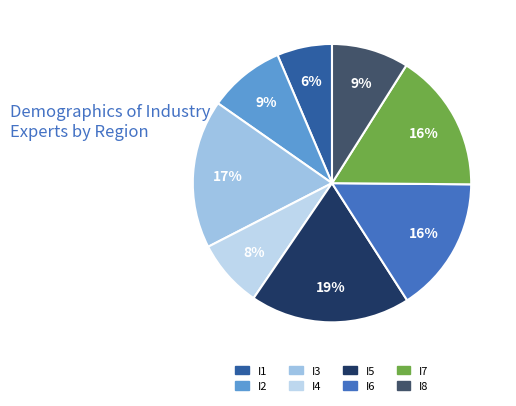

To the nearest percent, what portion does I7 represent?

16%